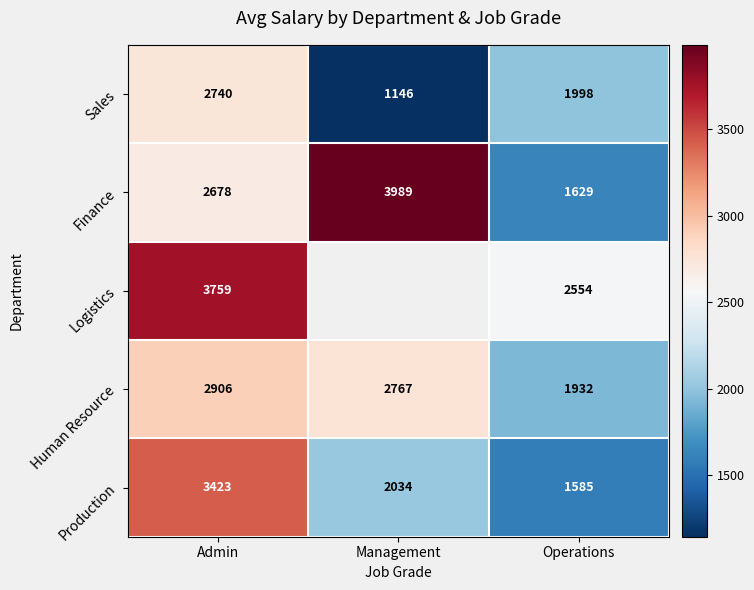

Between Management and Admin, which is larger?

Admin